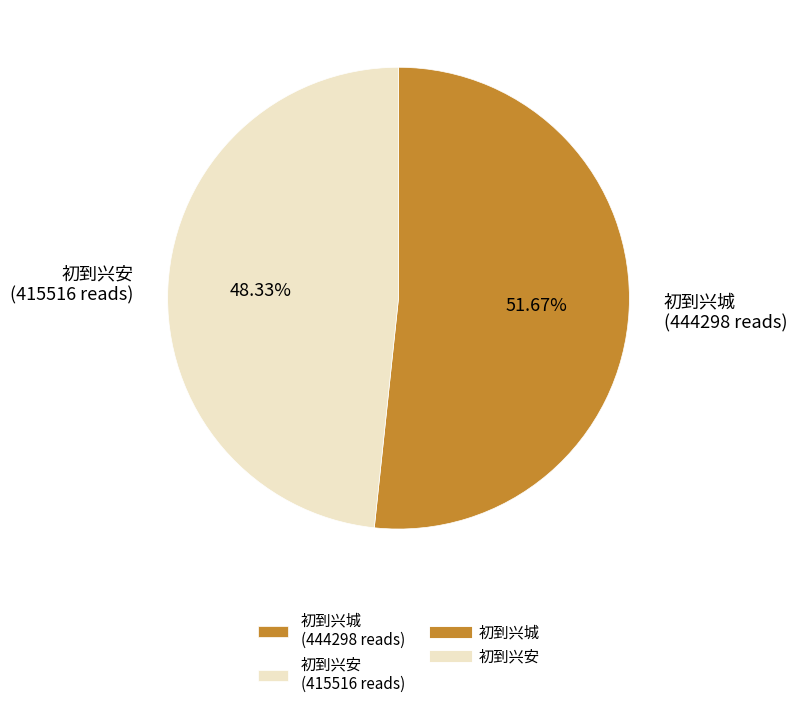

To the nearest percent, what is the difference between the largest and smallest slice percentages?

3%